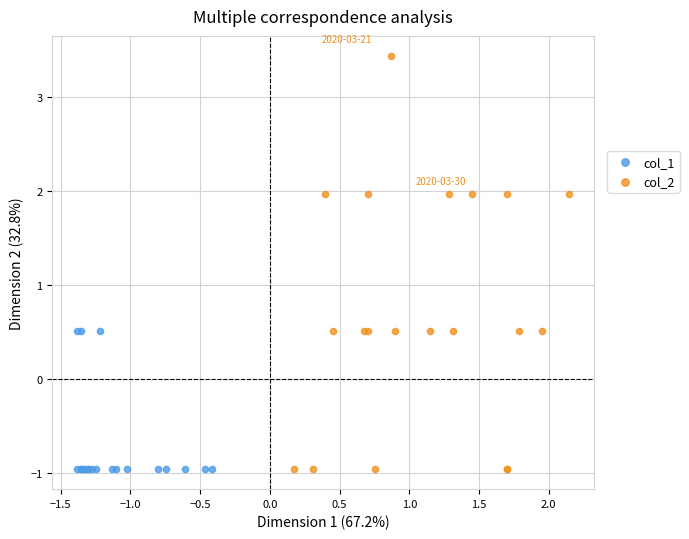

Which series reaches the maximum Y coordinate?

col_2